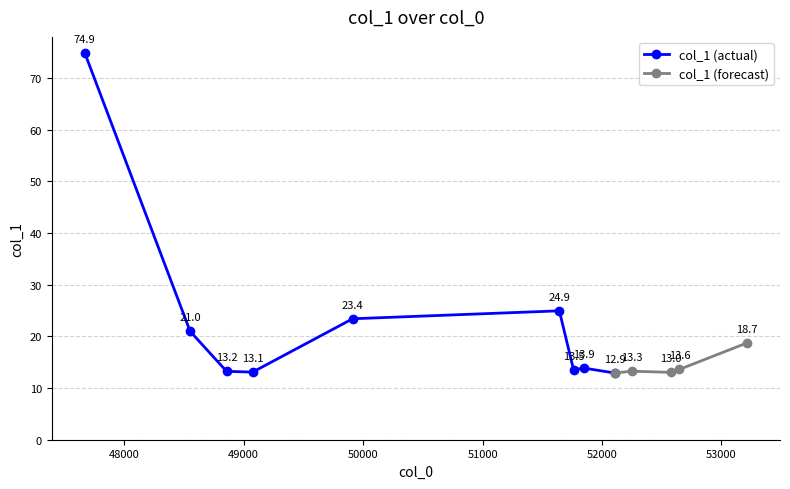

The chart shows a value of 27.9 at 53213.2. True or false?

False